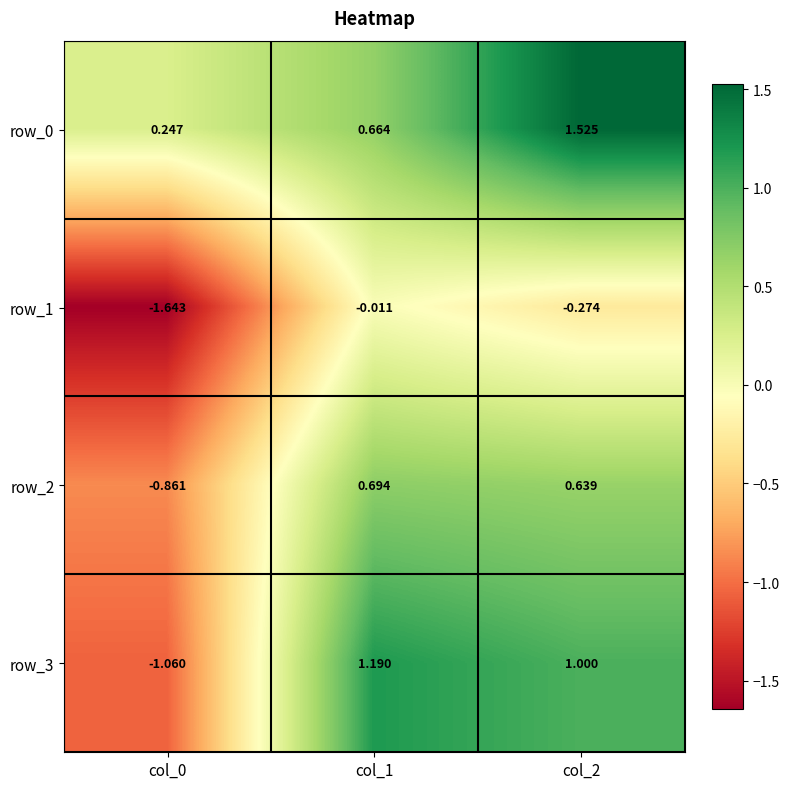

How many negative values does the row_3 series have?

1